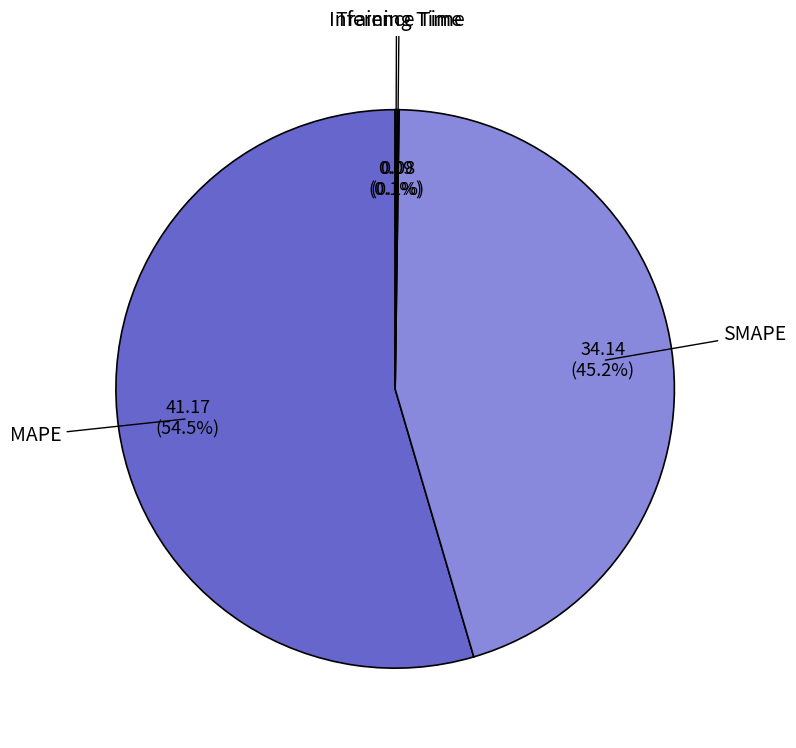

Which slice represents more than half of the pie?

MAPE